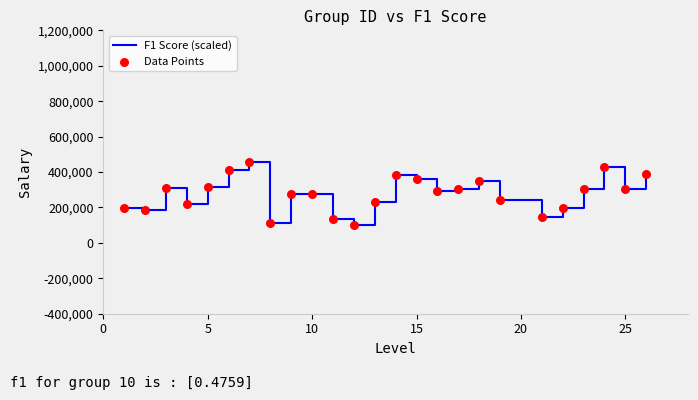

What is the maximum value shown in the chart?

458199.4